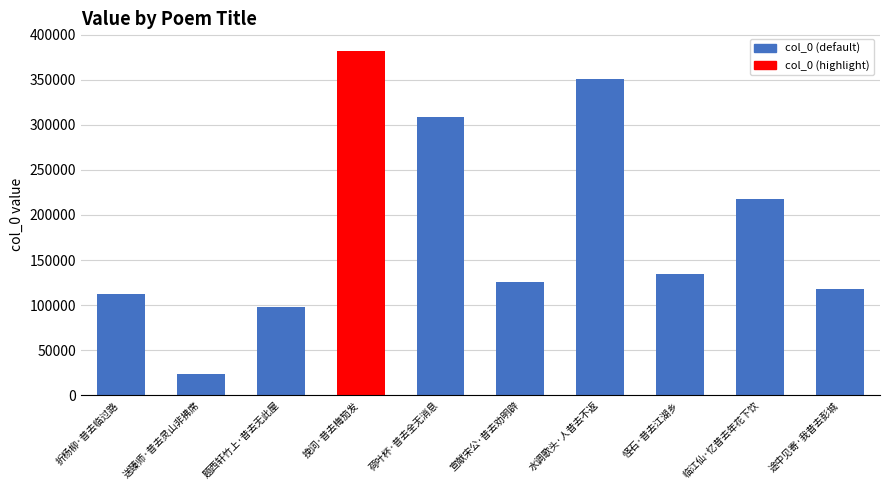

Rank the categories by value from highest to lowest.

挽词·昔去梅笳发, 水调歌头·人昔去不返, 荷叶杯·昔去全无消息, 临江仙·忆昔去年花下饮, 怪石·昔去江湖乡, 宣献宋公·昔去劝明辟, 途中见寄·我昔去彭城, 折杨柳·昔去临过路, 题西轩竹上·昔去无此屋, 送臻师·昔去灵山非拂席